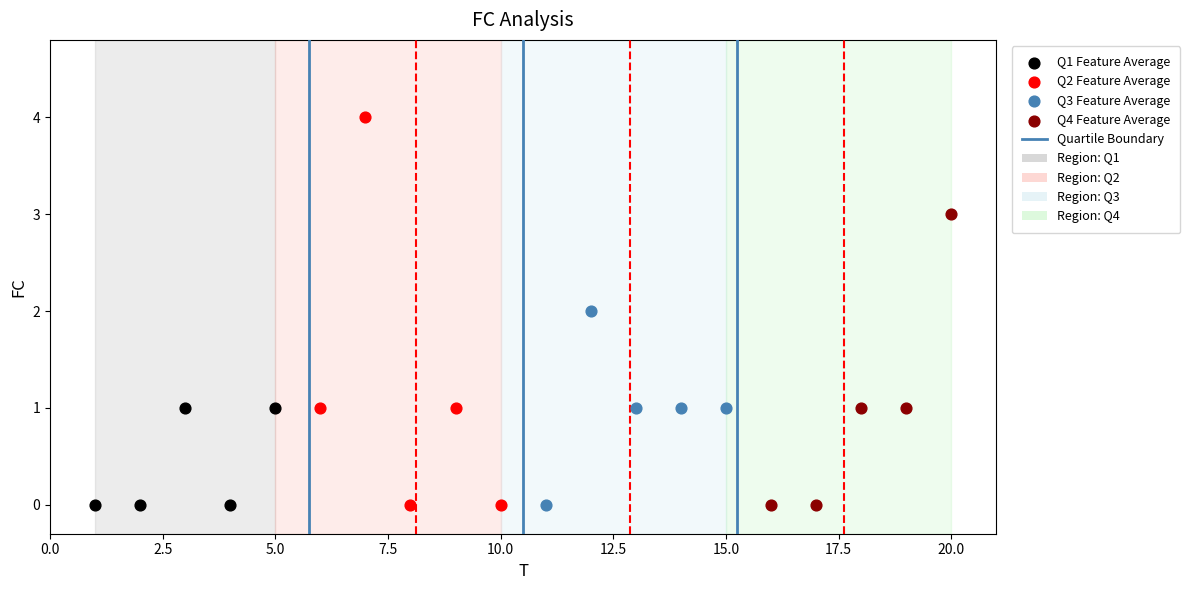

Which series has the largest Y range (max minus min)?

Q2 Feature Average